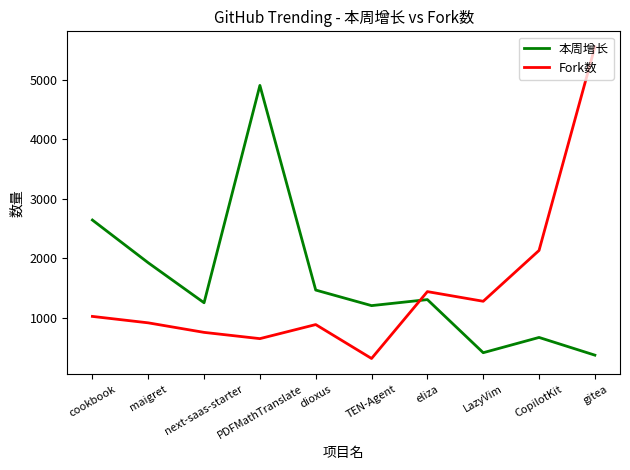

What is the difference between the maximum and second lowest values in the Fork数 series?

4895